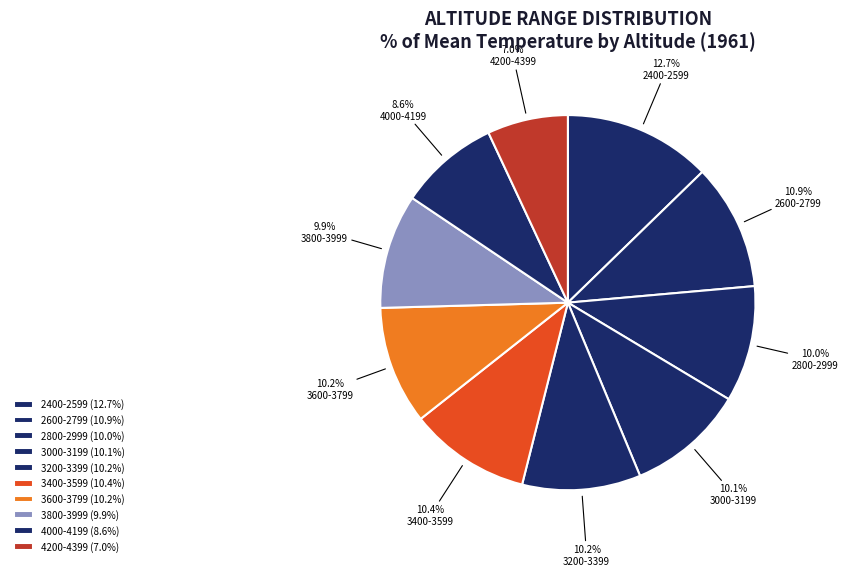

To the nearest percent, what percentage of the pie is 3000-3199?

10%